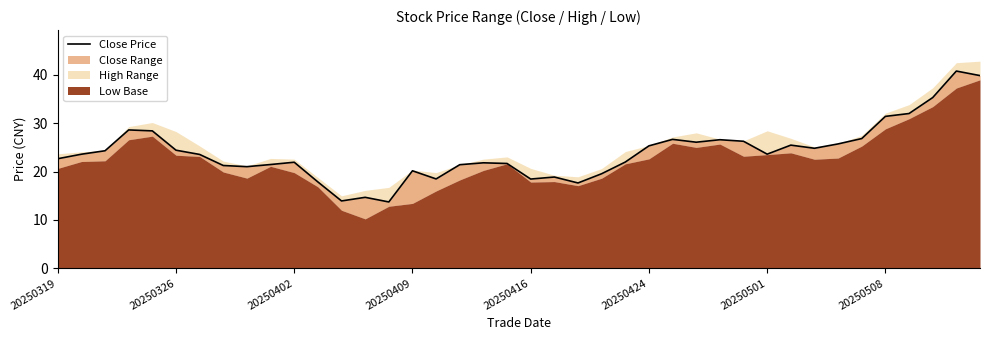

What is the greatest value displayed?

40.8